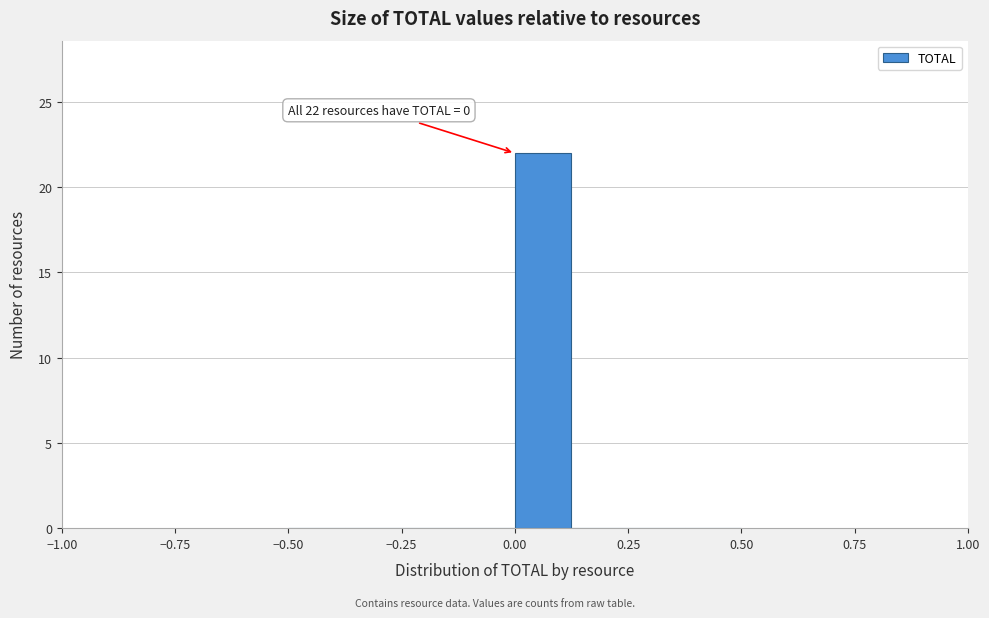

Around what value on the x-axis is the tallest bar? Give the approximate position of its centre, as read against the axis.

0.05